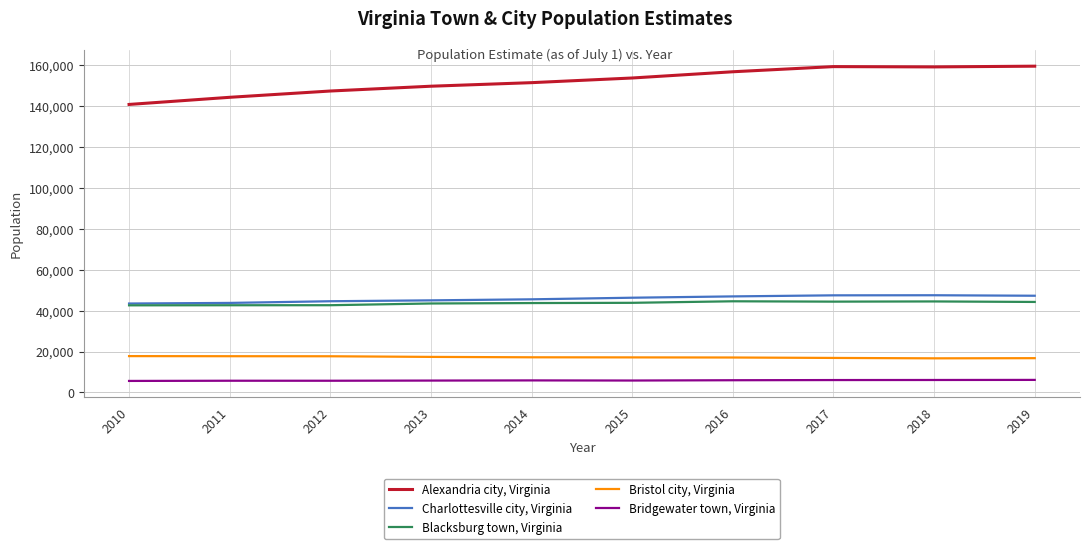

What is the sum of the Bridgewater town, Virginia values at 2011 and 2013?

11558